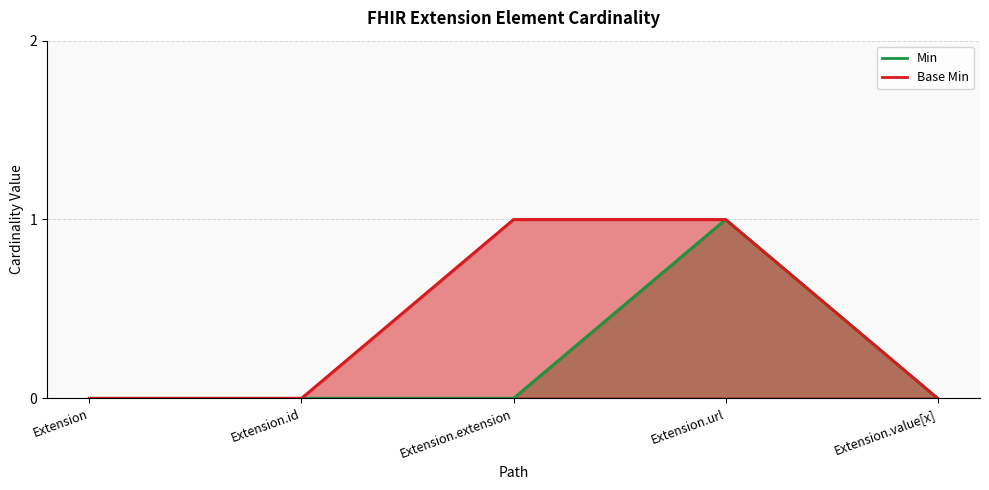

Where is the first local maximum for Min?

Extension.url